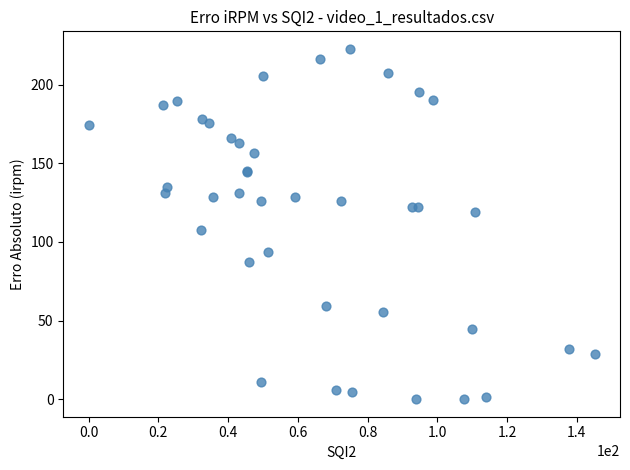

What Y value in the scatter plot is closest to 111?

107.8